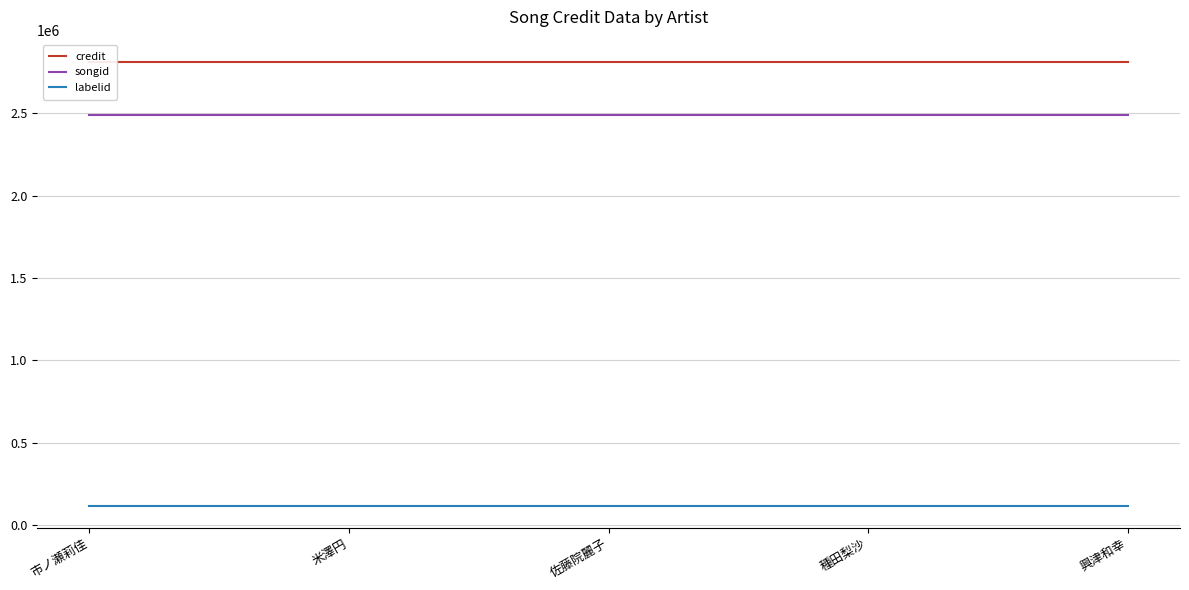

Reading left to right, what are all the values shown in this chart?

credit: 2812505	2812505	2812505	2812505	2812505
songid: 2486816	2486816	2486816	2486816	2486816
labelid: 116908	116908	116908	116908	116908